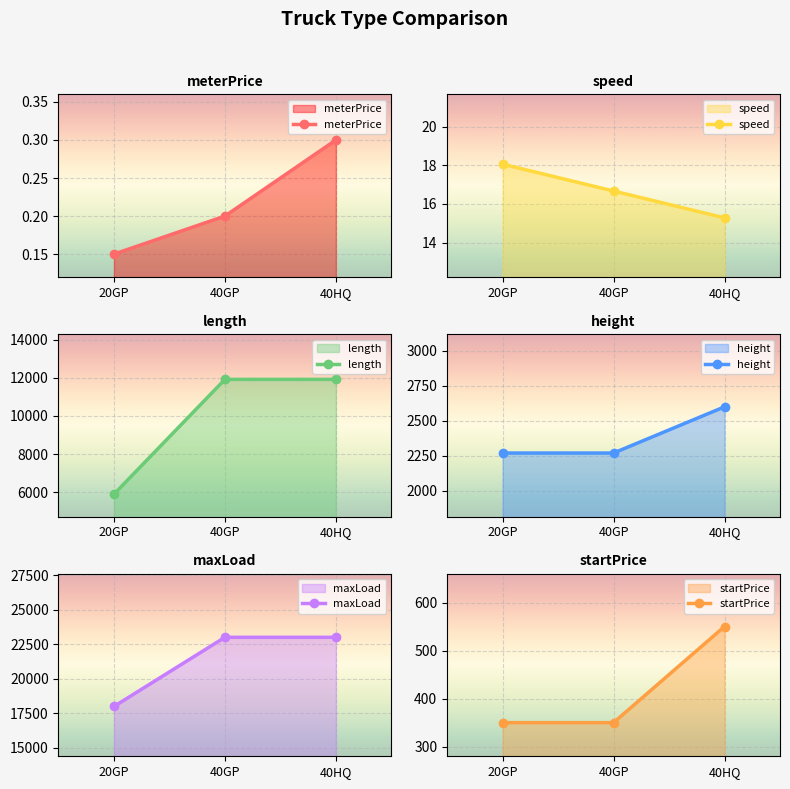

What is the highest value of the meterPrice series?

0.3